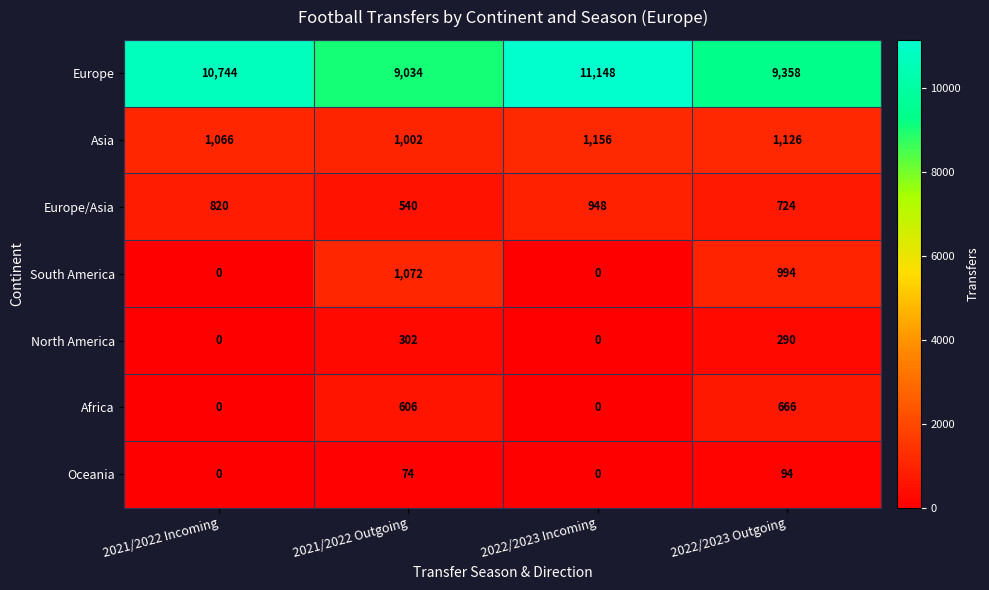

Between 2022/2023 Incoming and 2022/2023 Outgoing, which series saw the biggest shift?

Europe